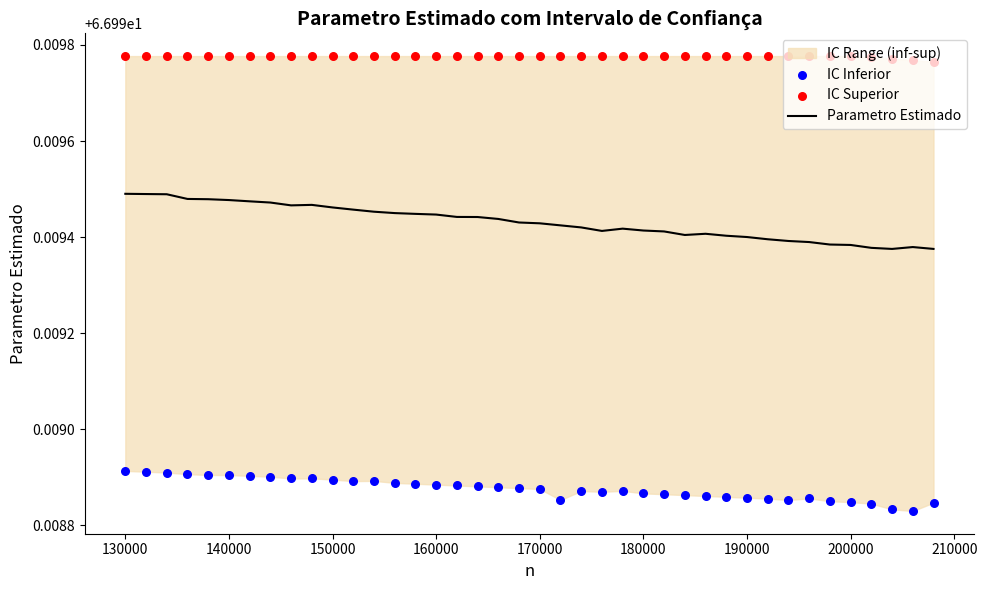

Which series reaches the minimum Y coordinate?

IC Inferior